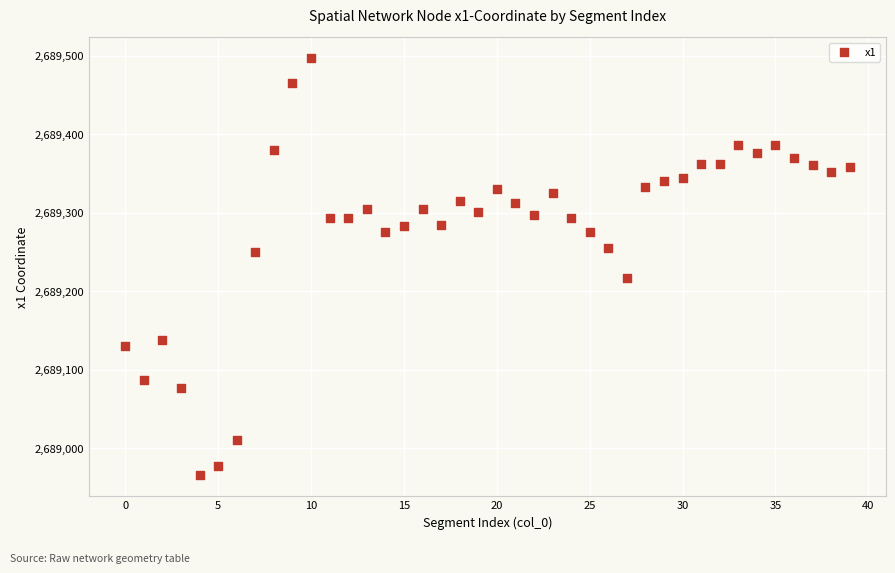

What is the range of Y values (max minus min)?

531.3